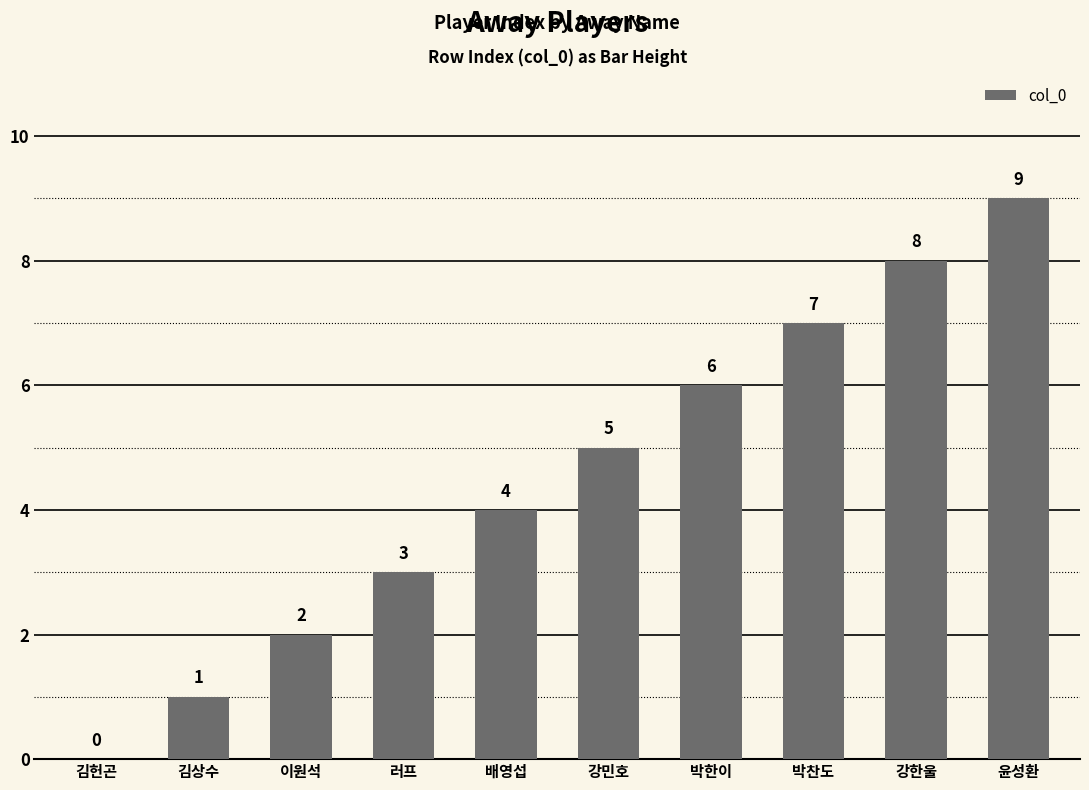

What is the change in value from 이원석 to 러프?

+1